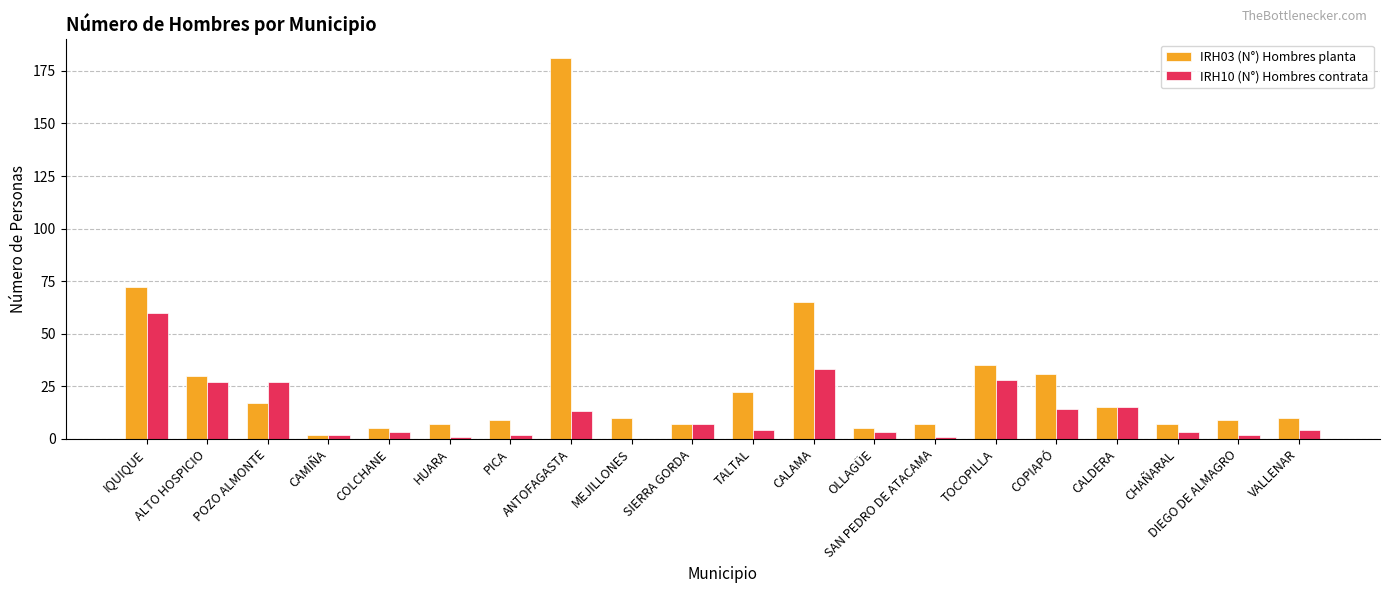

Which label corresponds to the largest value in the chart?

ANTOFAGASTA